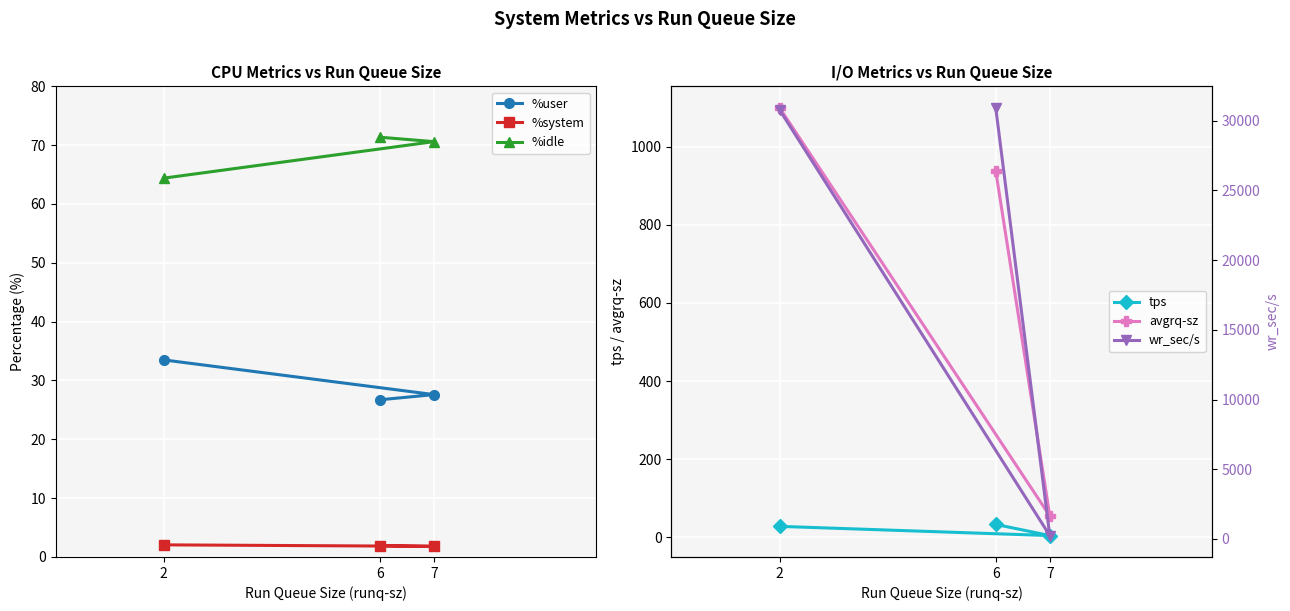

Which category has the lowest value in the tps series?

7